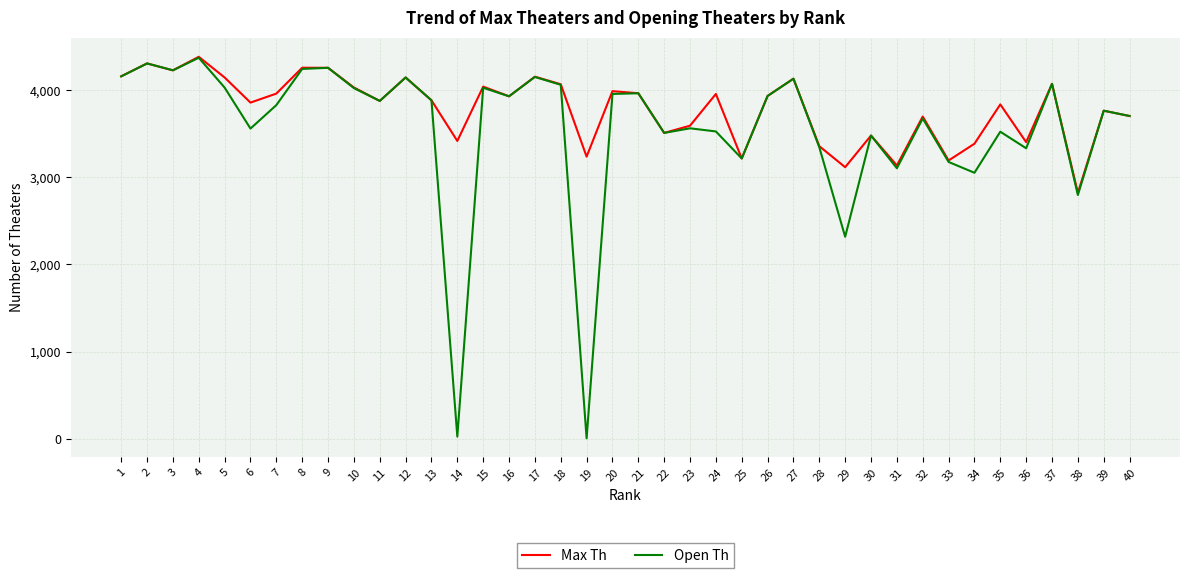

Where is the first local maximum for Max Th?

2